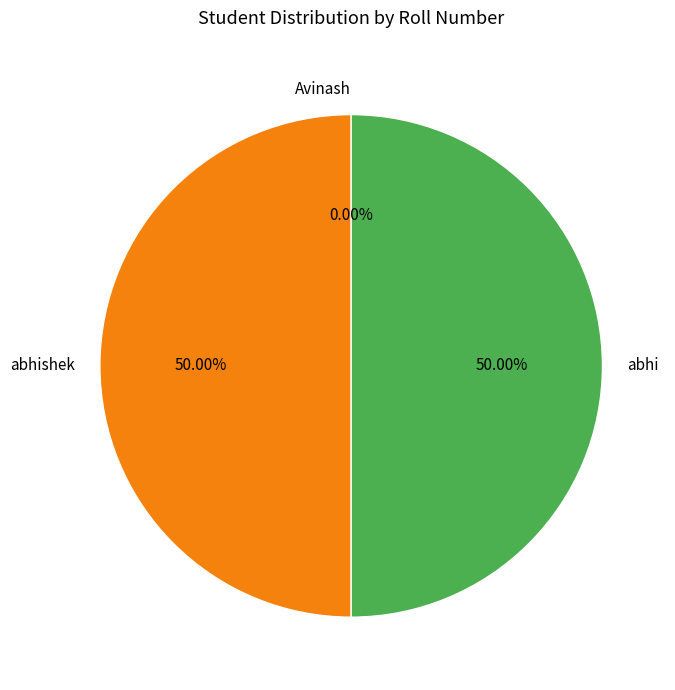

Which slice is the smallest?

Avinash